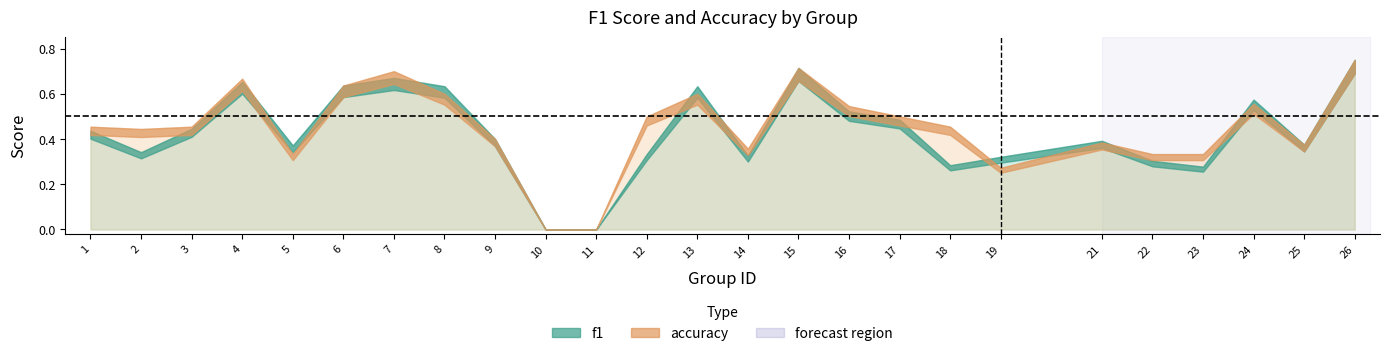

At how many categories does at least one series exceed 0?

23